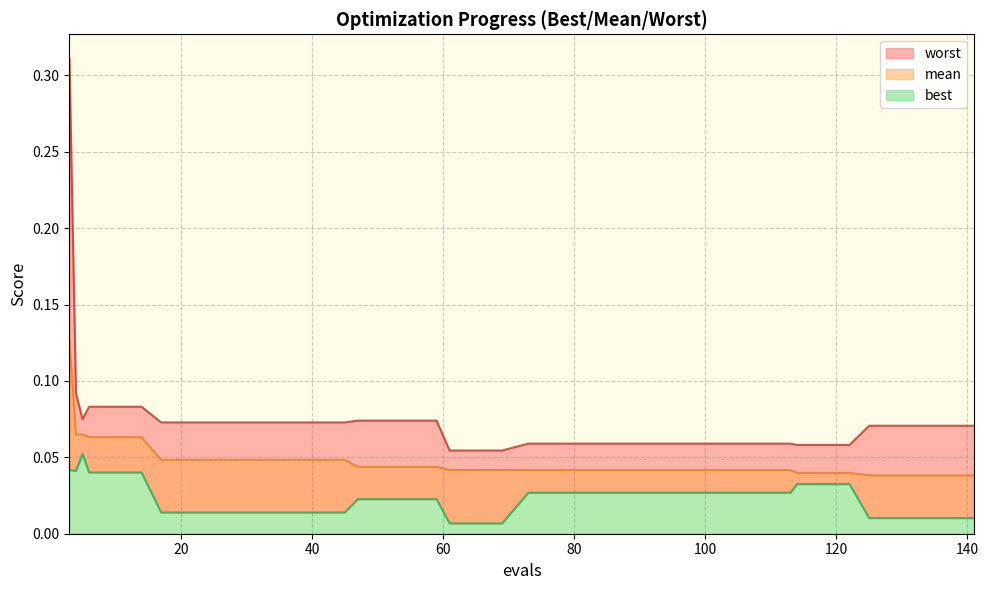

At how many categories does at least one series exceed 0?

40